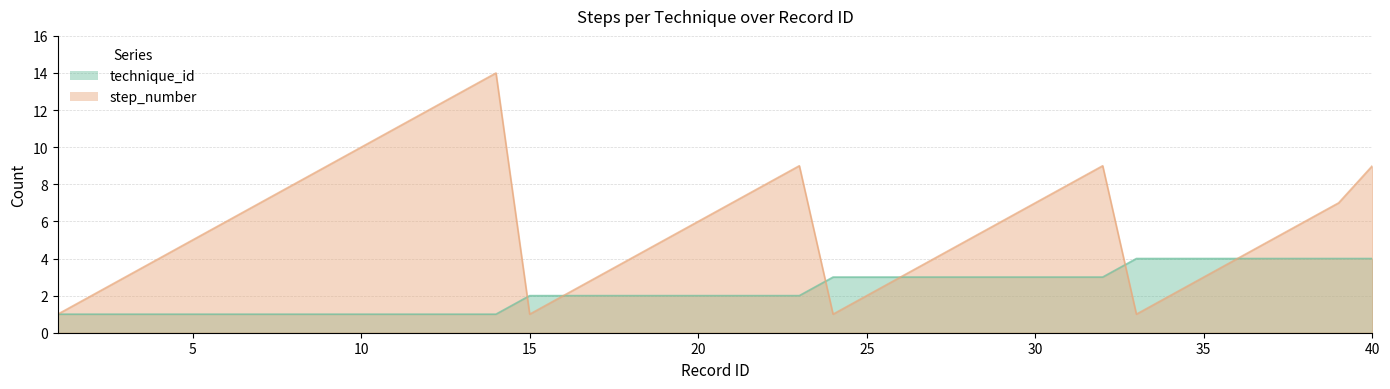

How many data points does each series have?

40